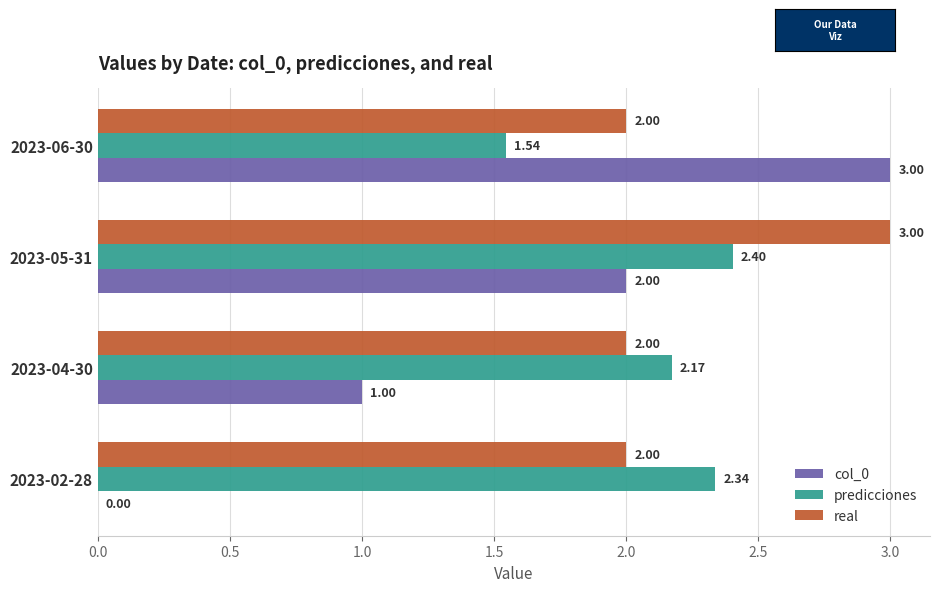

Is the value of col_0 at 2023-02-28 greater than the value of predicciones at 2023-06-30?

No